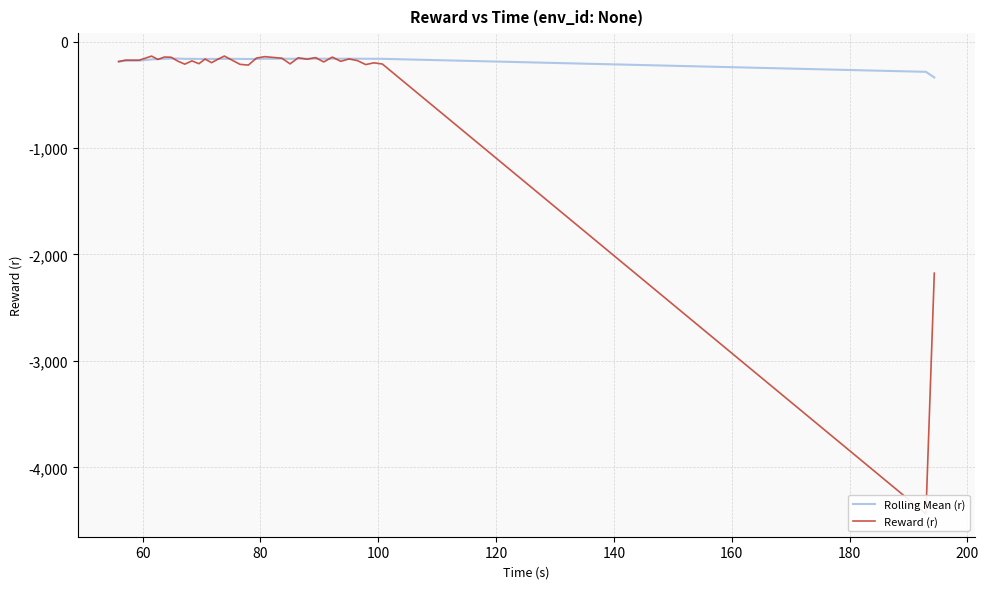

How many interior local peaks does the Rolling Mean (r) series have?

9